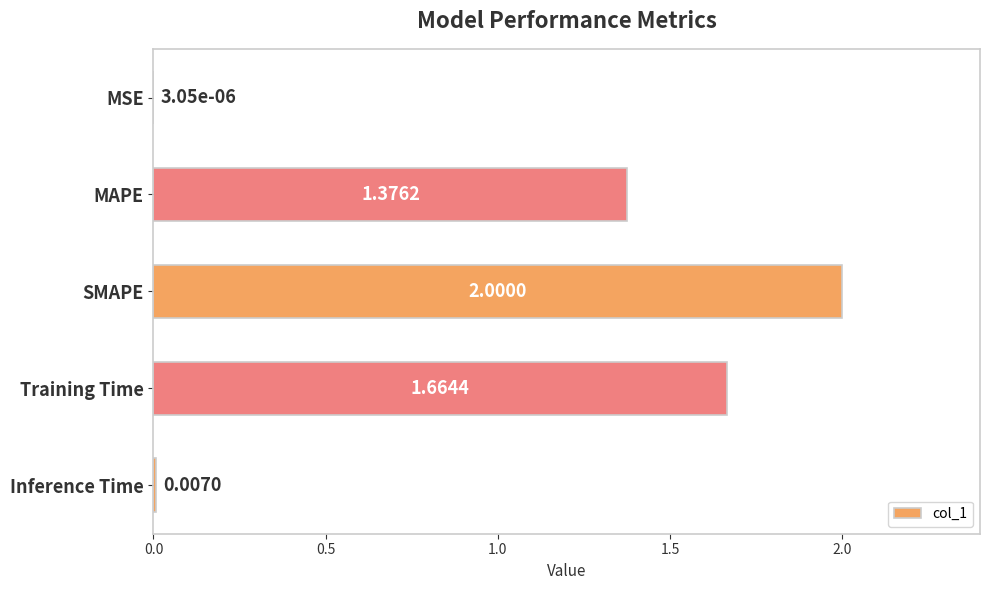

Which has a higher value, Inference Time or Training Time?

Training Time